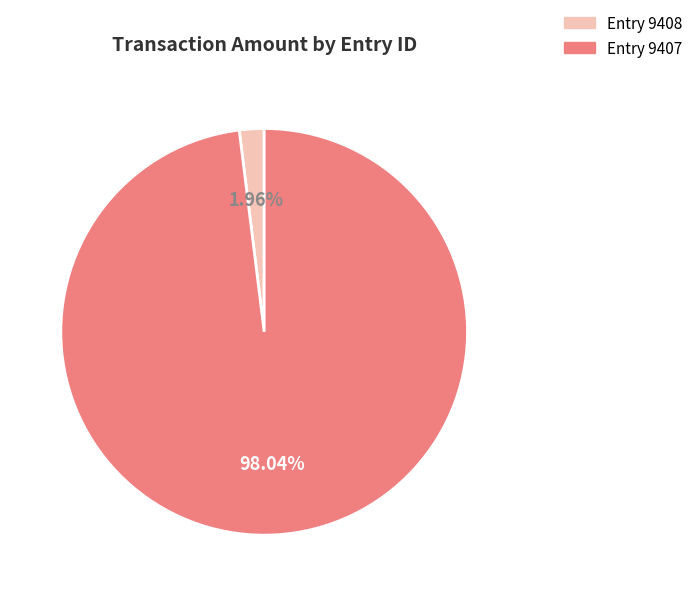

Is there any slice that represents more than half of the pie?

Yes